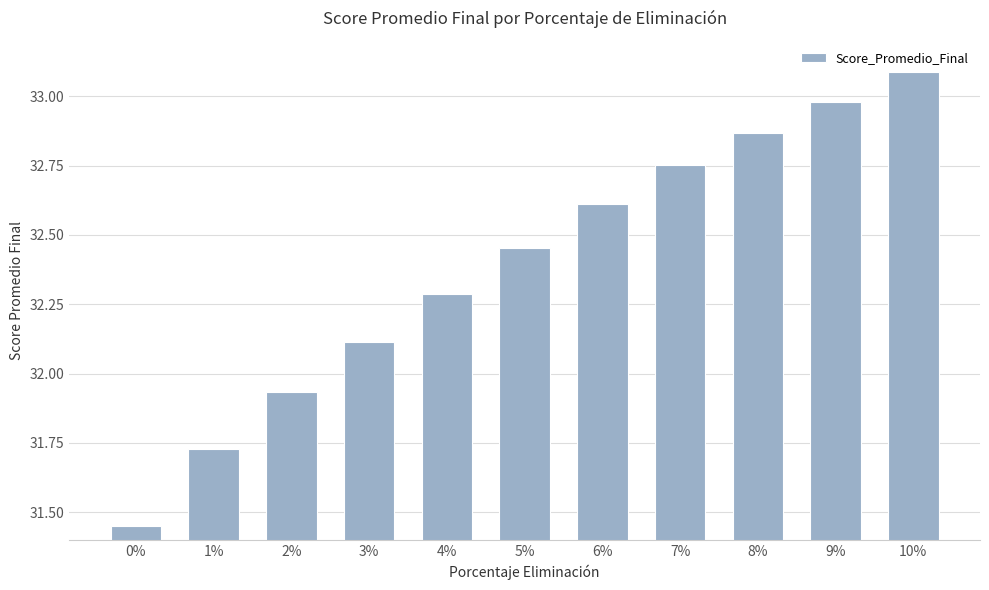

Approximately how many times larger is the value at 5% compared to 0%?

1.0